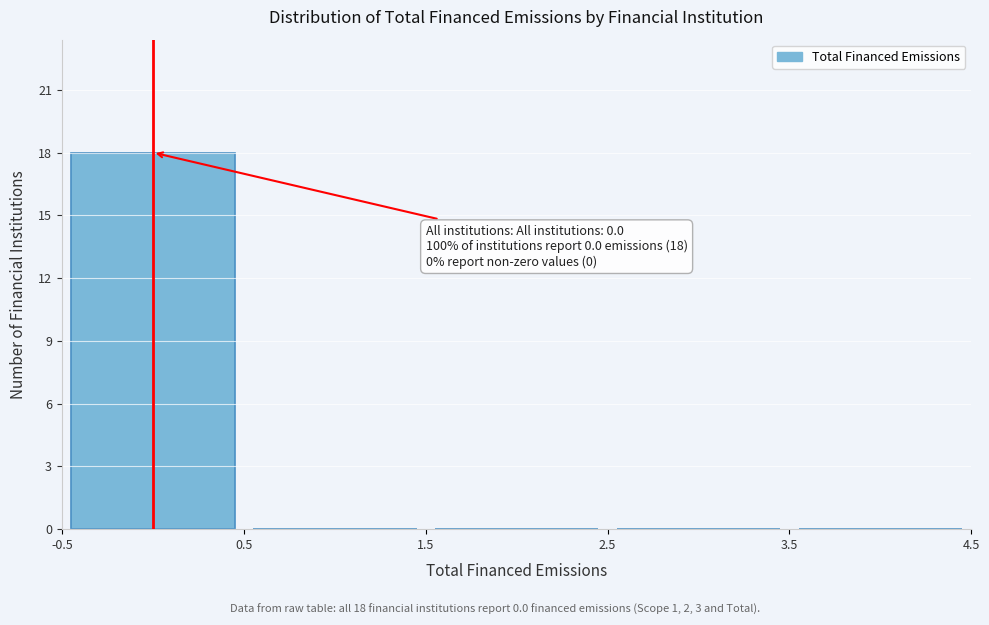

Which range on the x-axis has the tallest bar?

-0.5 to 0.5